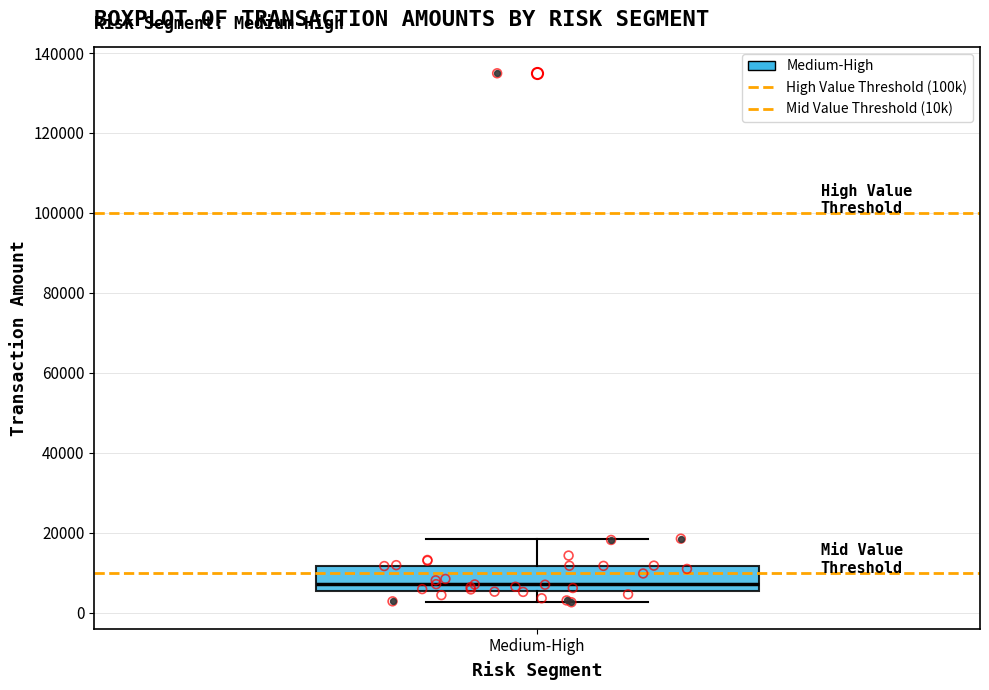

Transcribe this box plot: give where the median line is, the range the box spans, and where the two whiskers end, as read against the y-axis. The values are not printed on the chart, so give them approximately, as read against the axis.

median 8000, box 6000 to 12000, whiskers 2000 to 18000